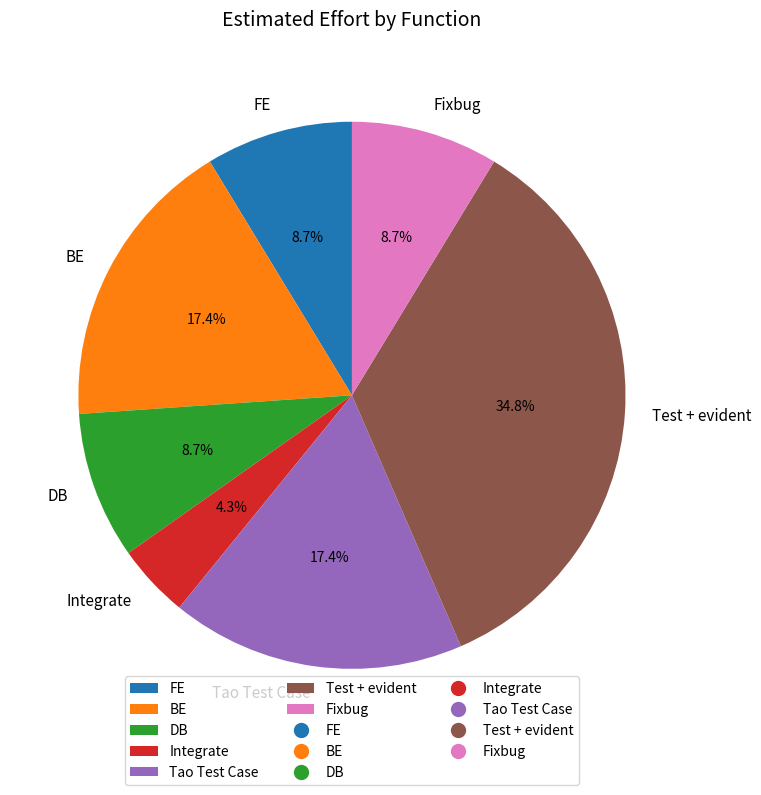

How many slices are in this pie chart?

7